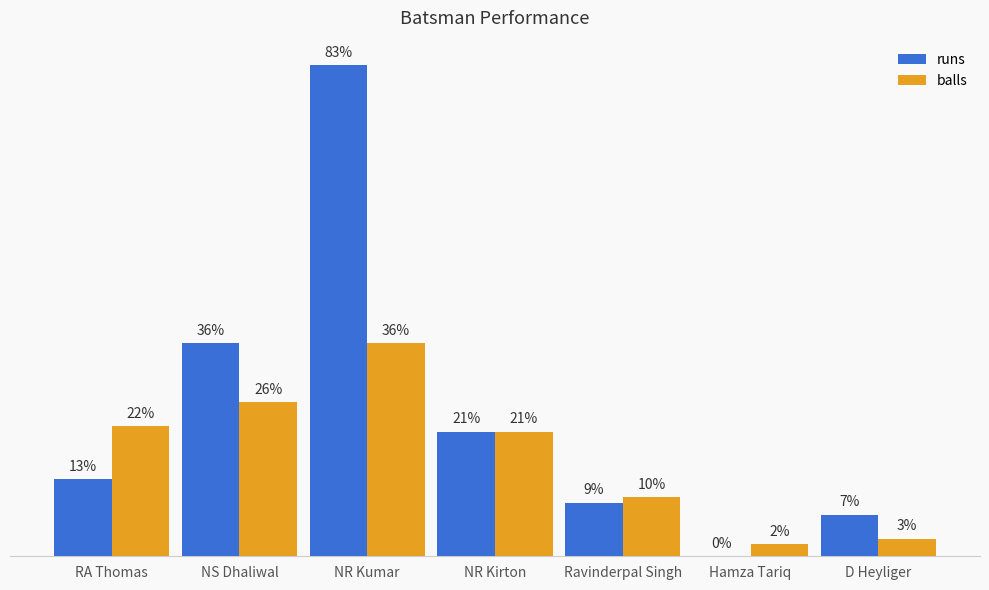

Which category has the highest value in the balls series?

NR Kumar